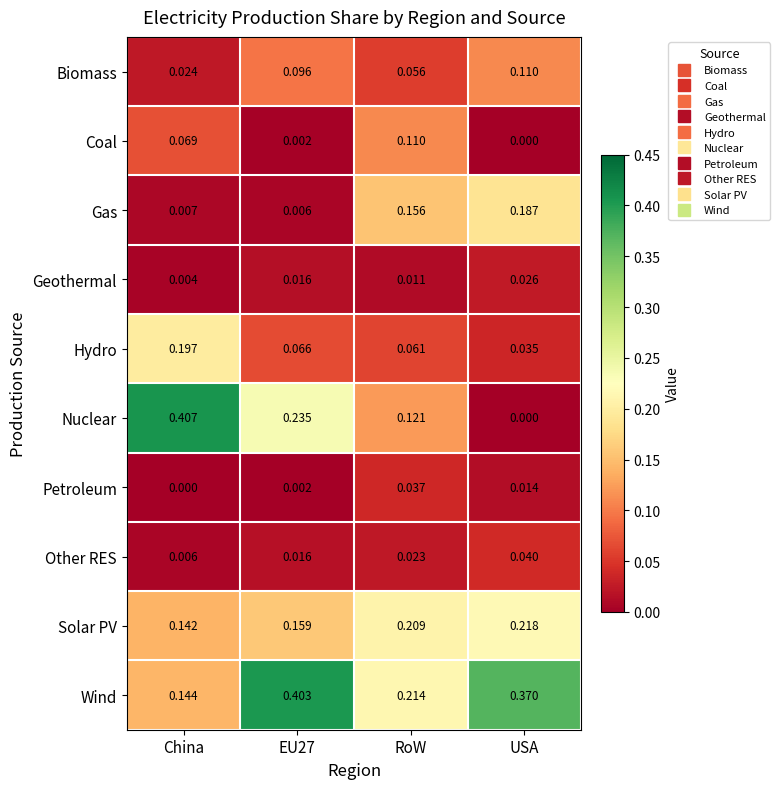

Where is Hydro nearest to the value 0?

USA